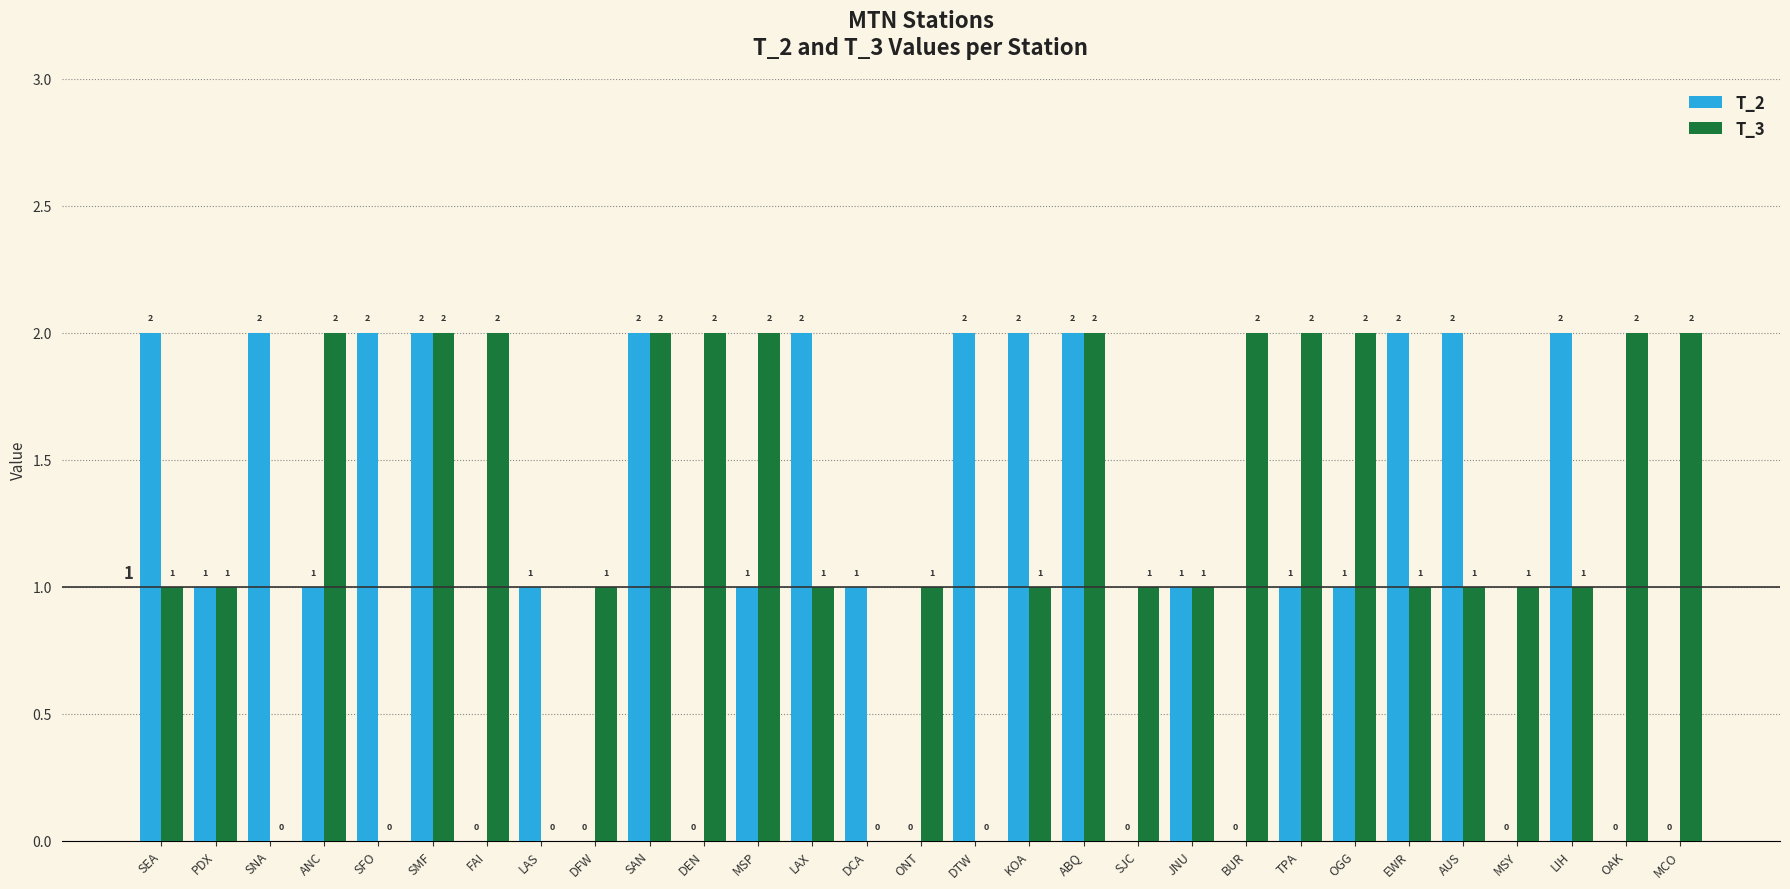

What is the approximate value of T_3 at SJC?

1